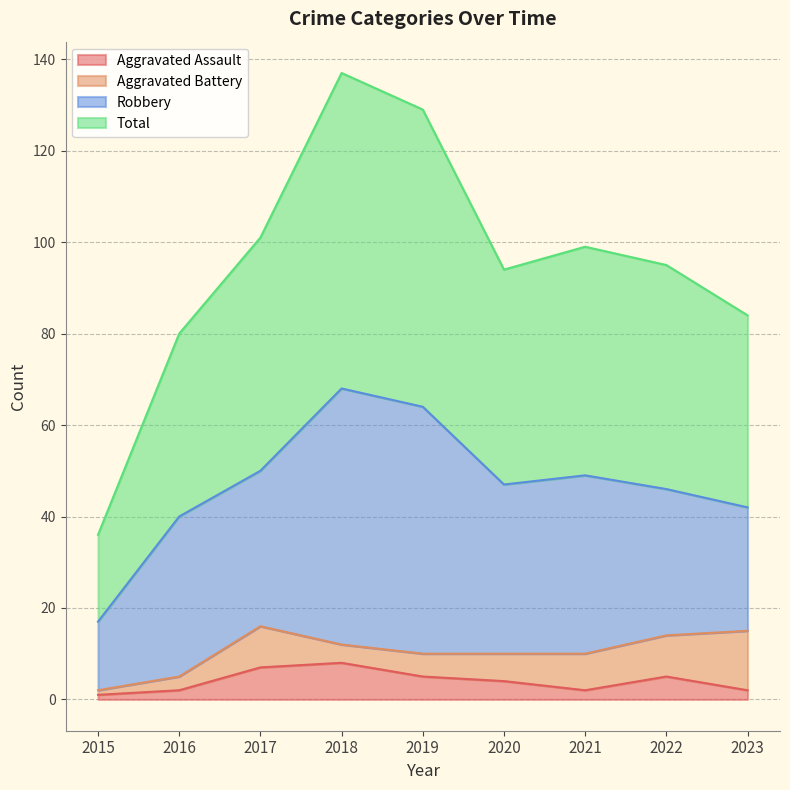

What is the highest value of the Aggravated Assault series?

8